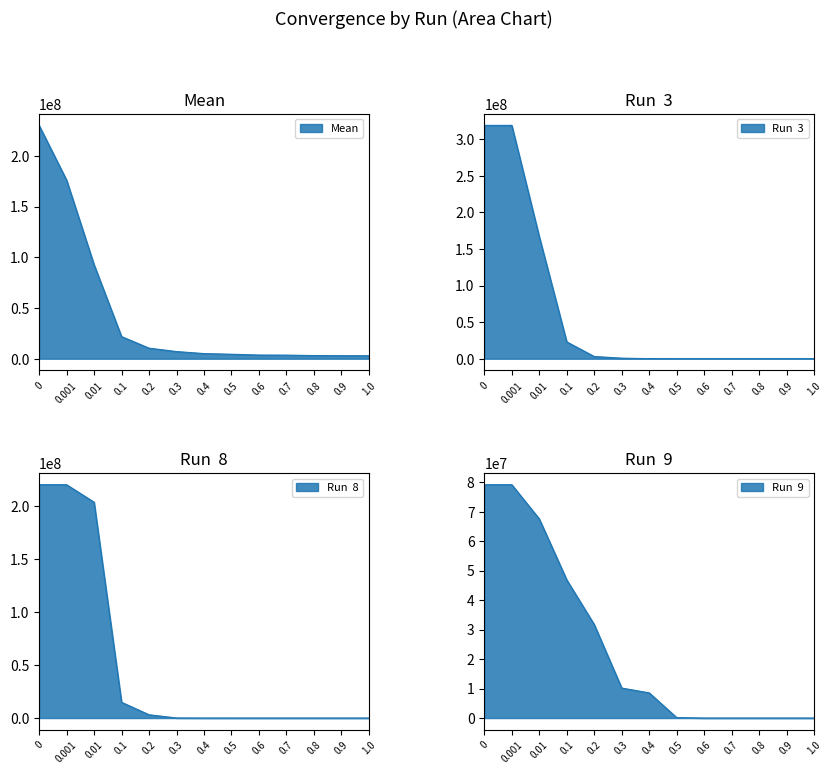

Which label corresponds to the smallest value in the chart?

1.0